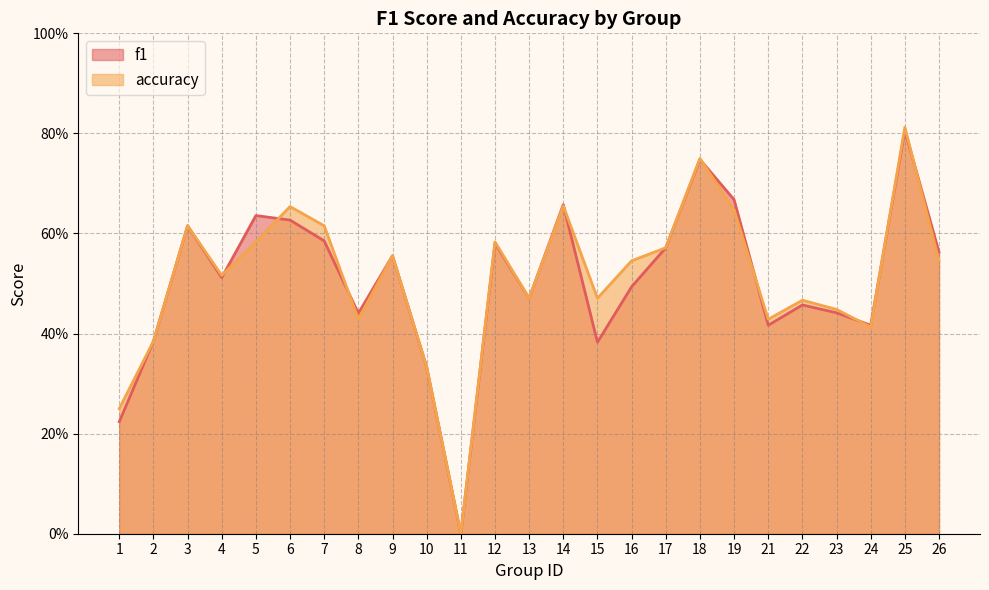

Which series has the largest total across all categories?

accuracy